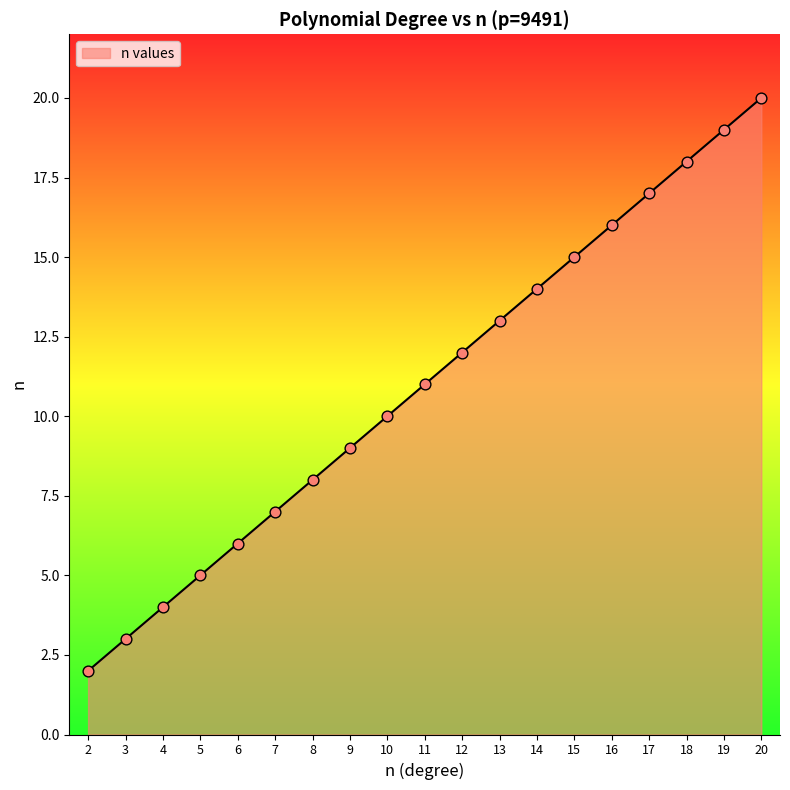

Between 8 and 19, which is larger?

19